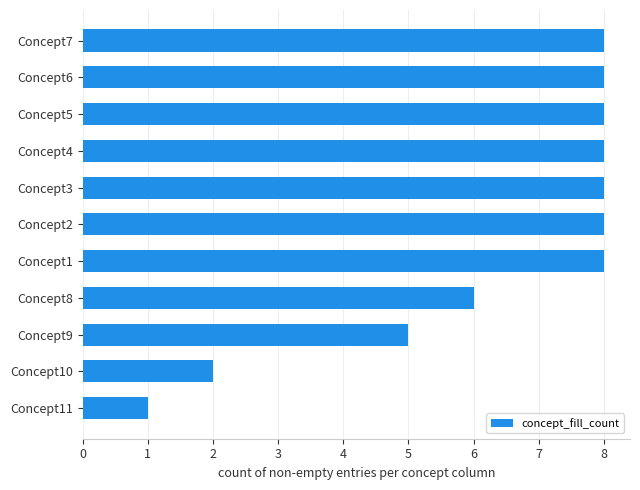

Which has a higher value, Concept10 or Concept1?

Concept1